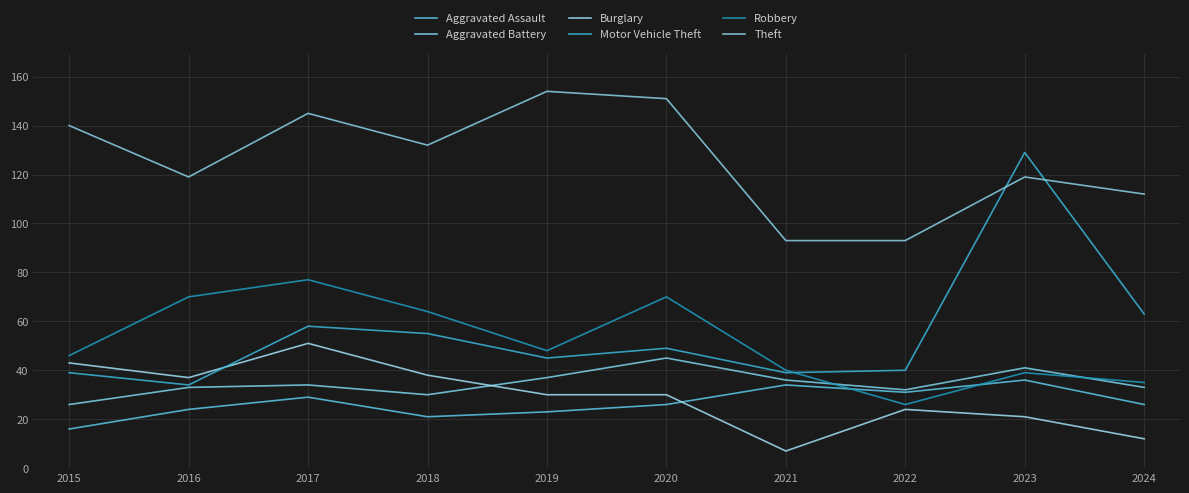

Which series has the widest spread of values?

Motor Vehicle Theft